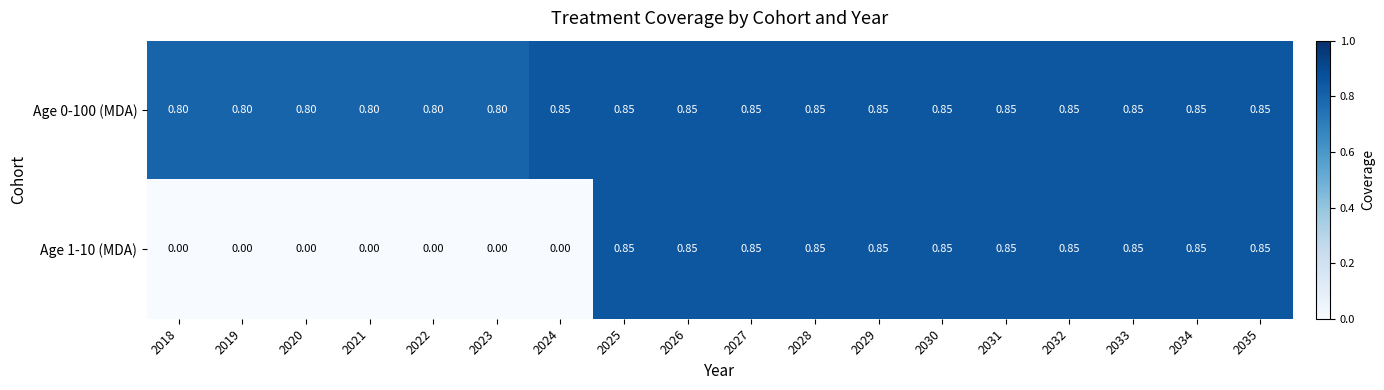

How many distinct data groups are displayed?

2